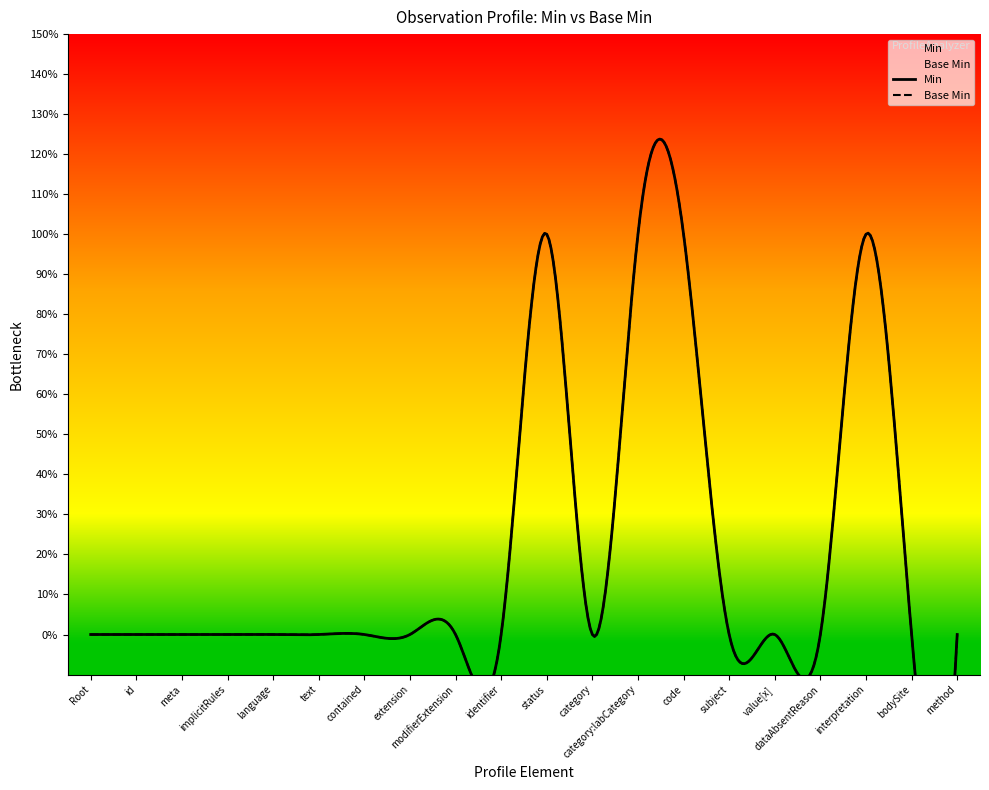

What are all the series names shown in the legend?

Min, Base Min